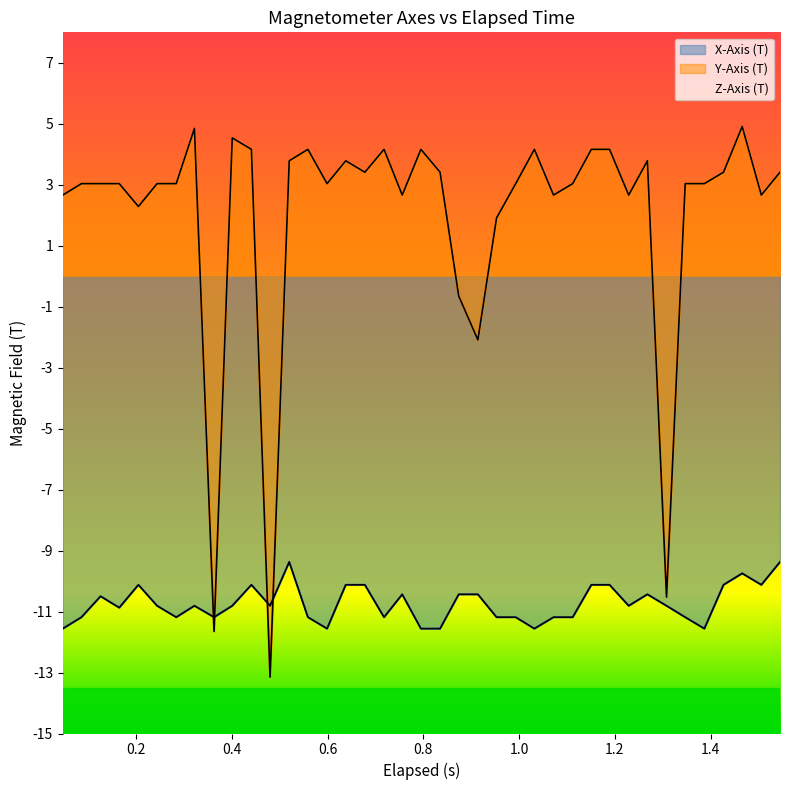

What is the average value of the Y-Axis (T) series?

2.0